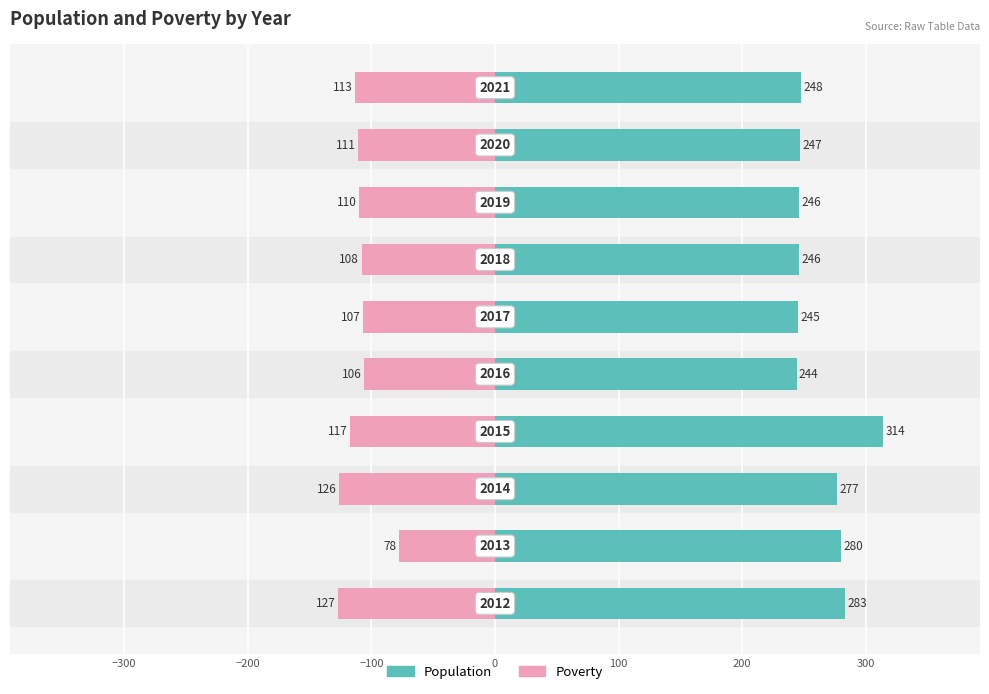

At 300, list the series in order from smallest to largest.

Poverty, Population